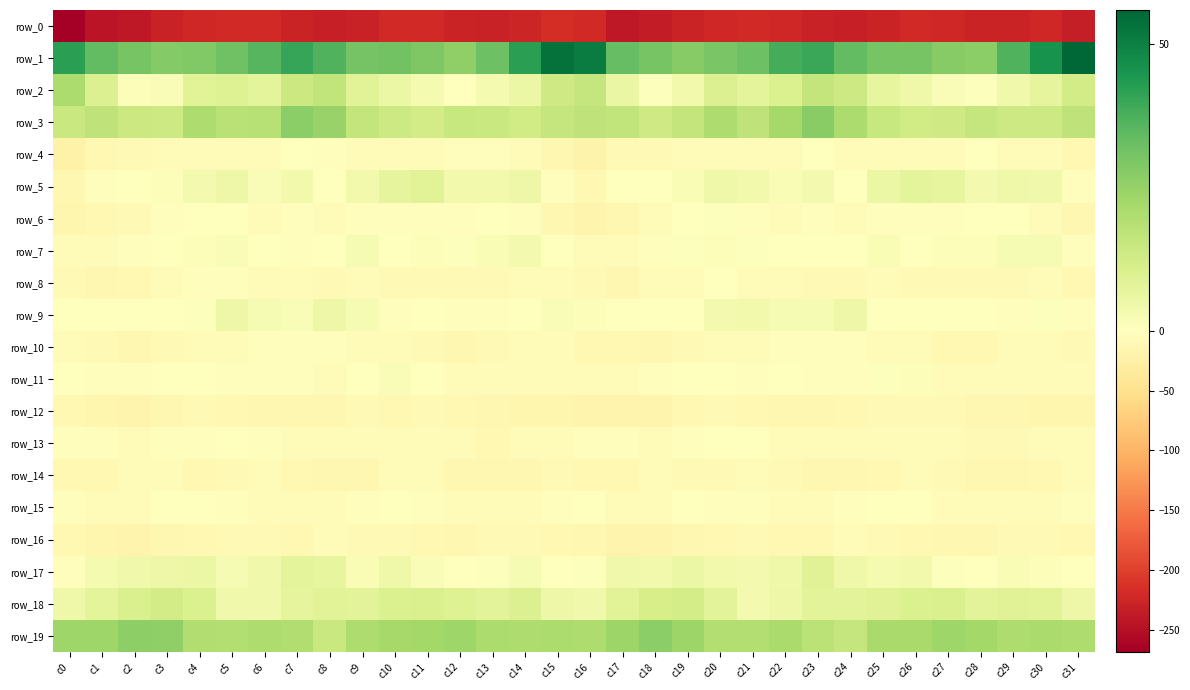

Which series has the widest spread of values?

row_0